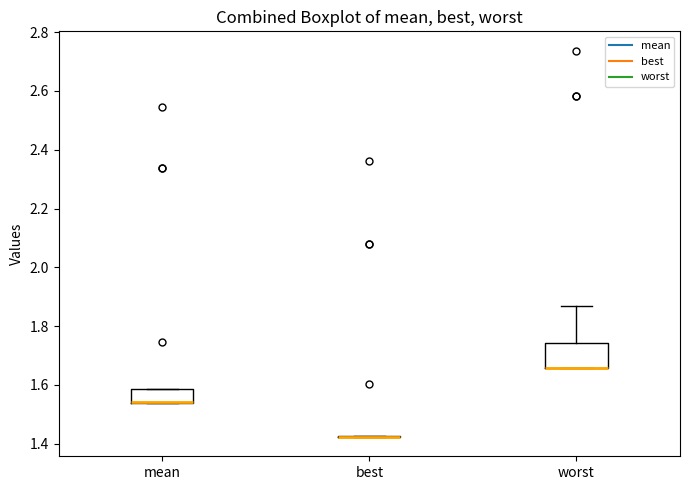

Reading left to right, transcribe this box plot: for each box, give where its median line is, the range the box spans, and where its two whiskers end, as read against the y-axis. The values are not printed on the chart, so give them approximately, as read against the axis.

mean: median 1.54 (drawn on the box's lower edge), box 1.54 to 1.58, whiskers 1.54 to 1.58
best: box collapsed to a line at 1.42, whiskers 1.42 to 1.42
worst: median 1.66 (drawn on the box's lower edge), box 1.66 to 1.74, whiskers 1.66 to 1.86